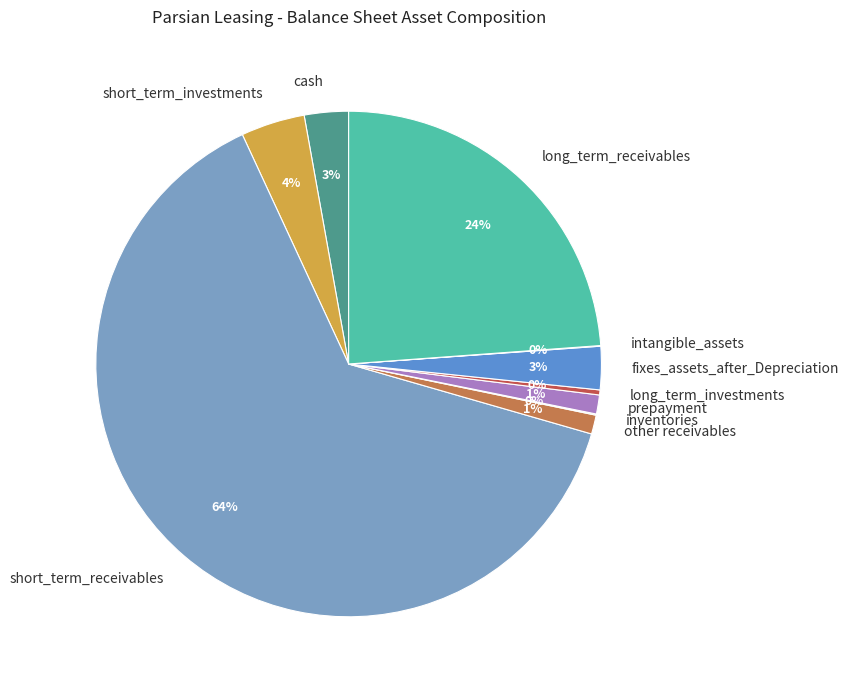

What is the majority slice?

short_term_receivables